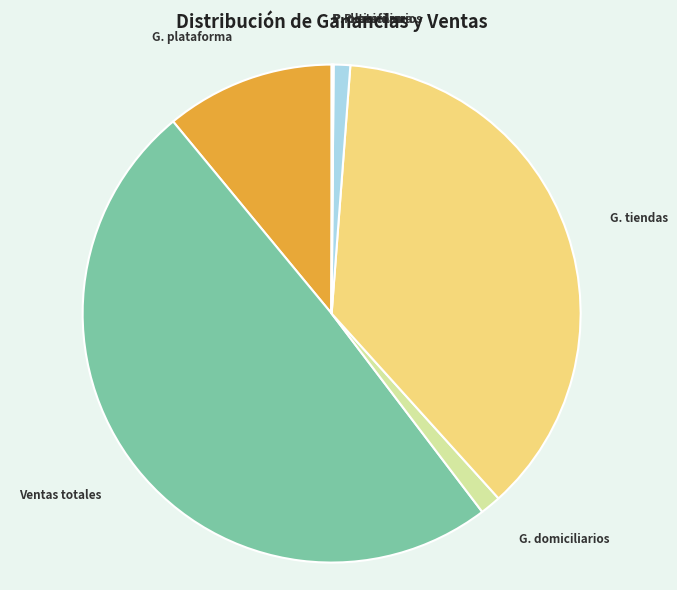

Is there a majority slice in this chart?

No